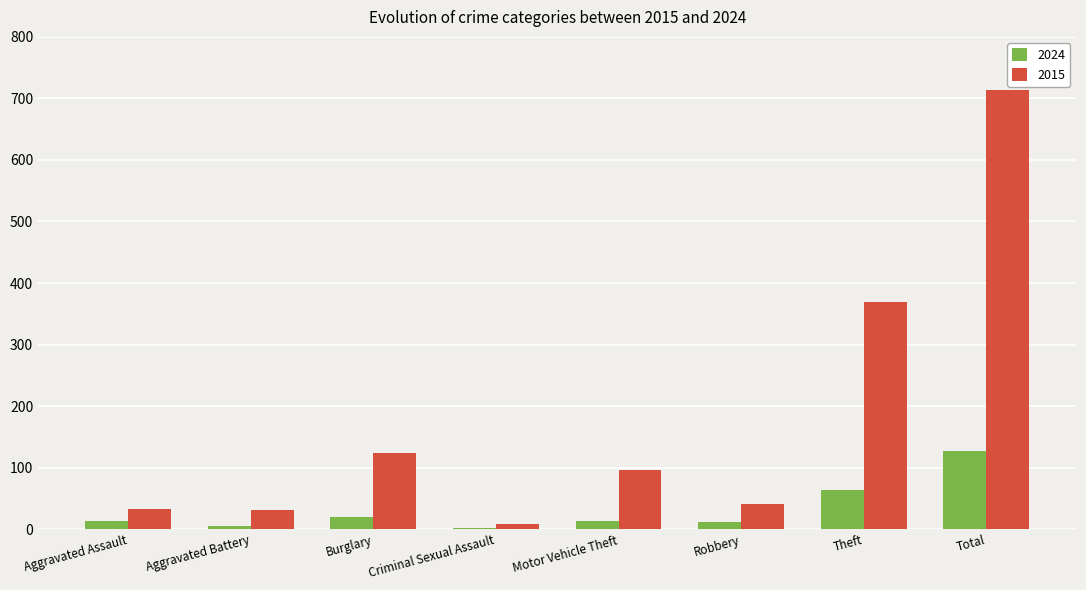

How many distinct data groups are displayed?

2